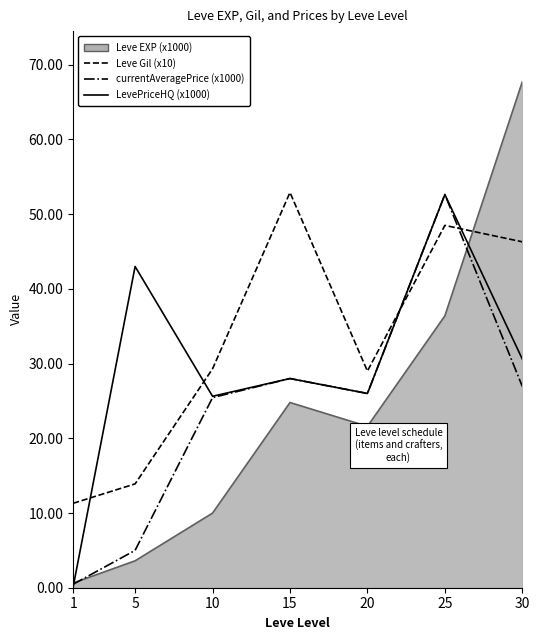

Which category has the highest value in the LevePriceHQ (x1000) series?

25